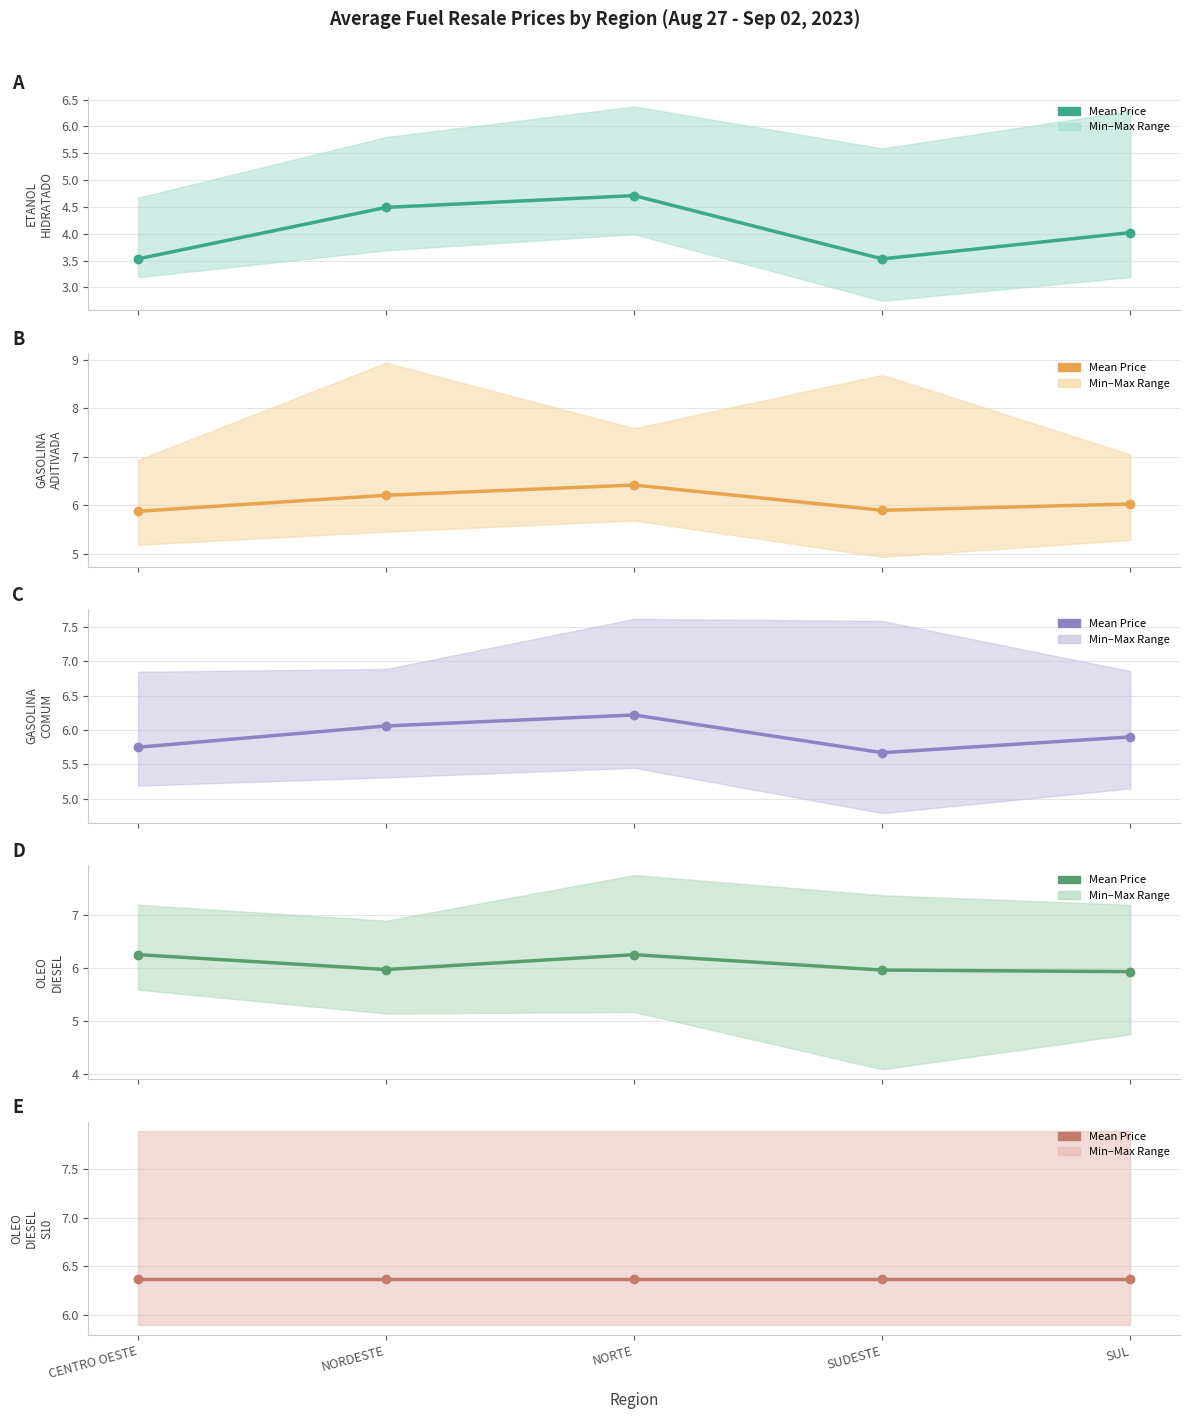

What are all the series names shown in the legend?

ETANOL HIDRATADO, GASOLINA ADITIVADA, GASOLINA COMUM, OLEO DIESEL, OLEO DIESEL S10